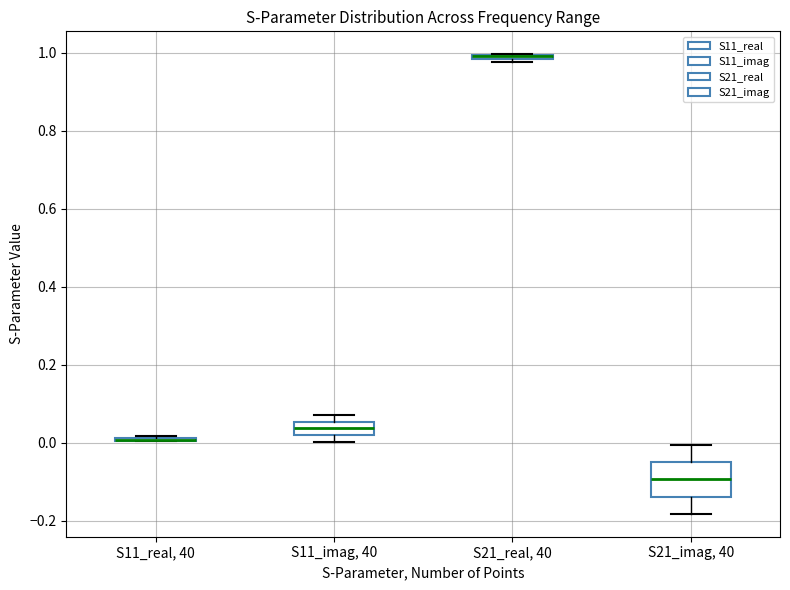

Comparing the boxes themselves (not the whiskers), which one is the tallest?

S21_imag, 40